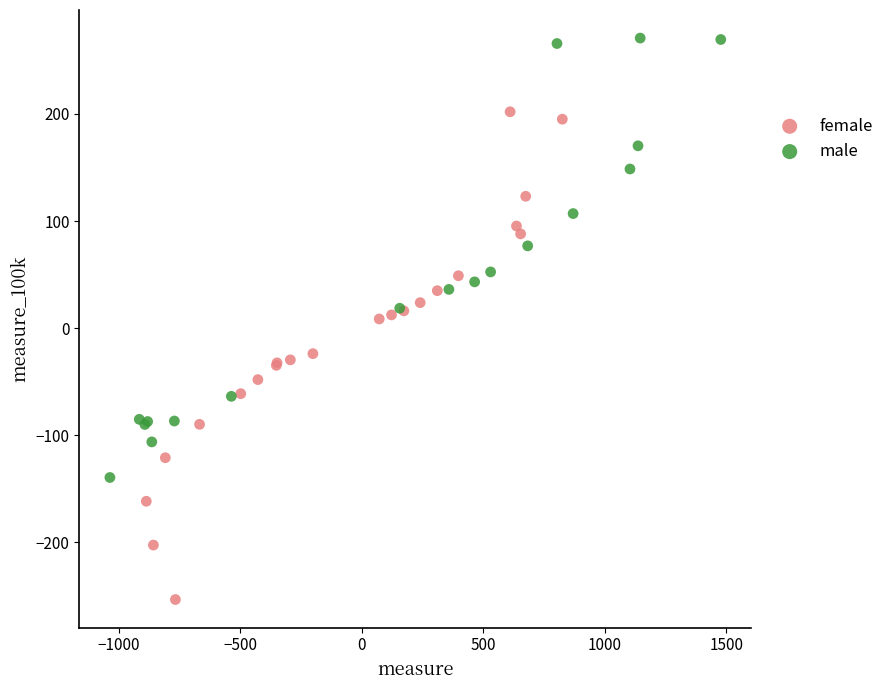

Which series contains the lowest Y value?

female